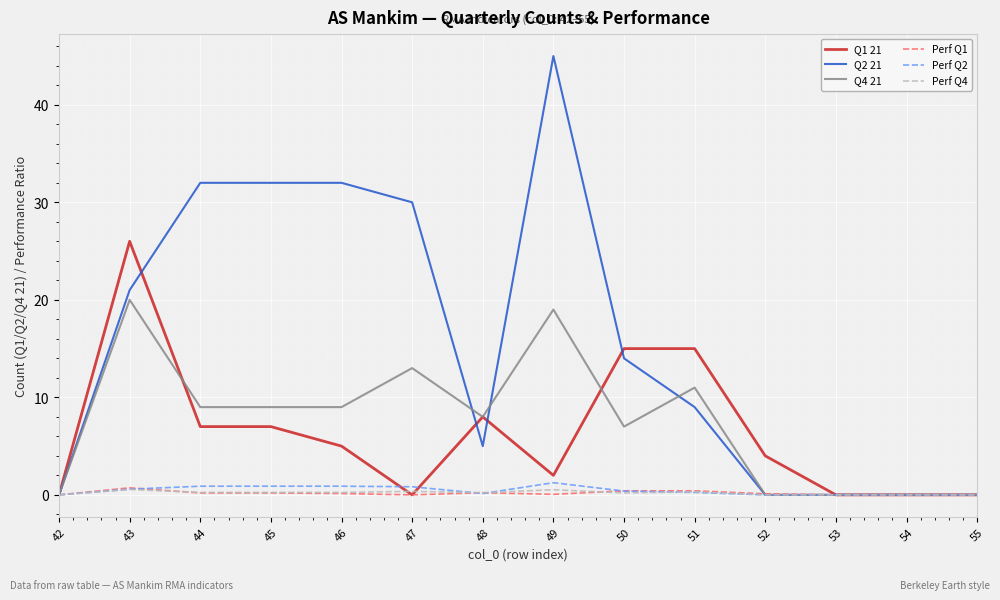

Which category has the highest value across all series?

49